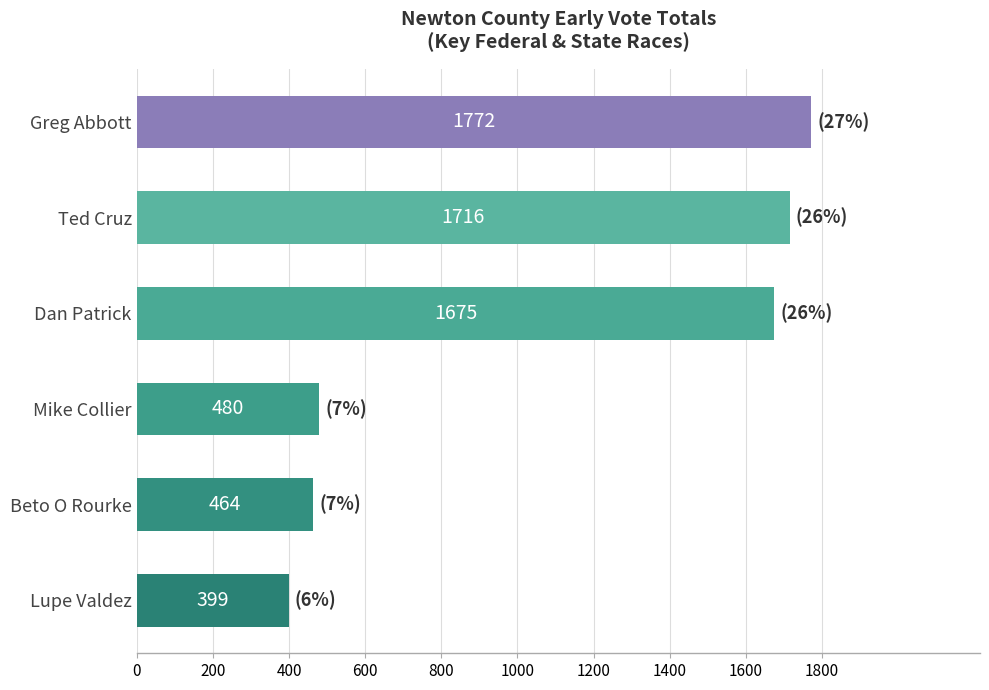

Is it true that the value at Beto O Rourke is 464?

True